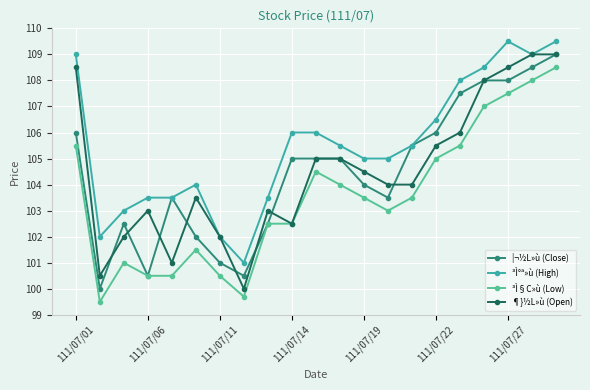

What is the maximum value for ³Ì§C»ù (Low)?

108.5